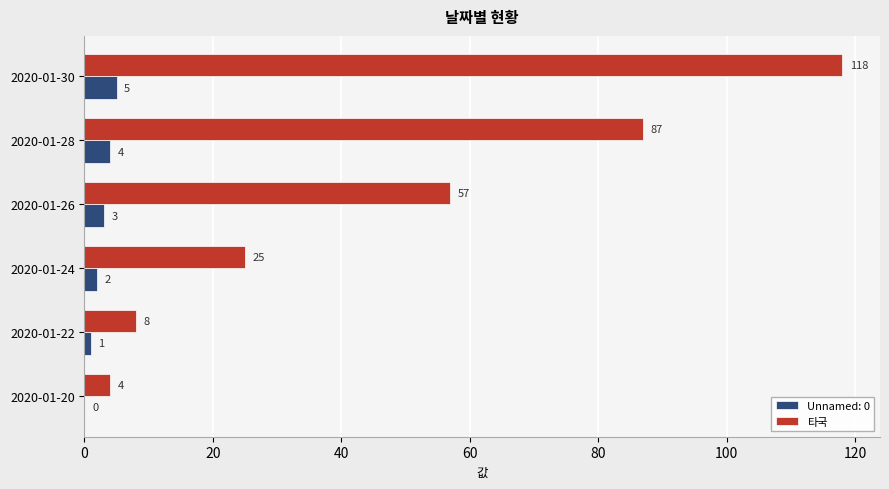

What is the maximum value for 타국?

118